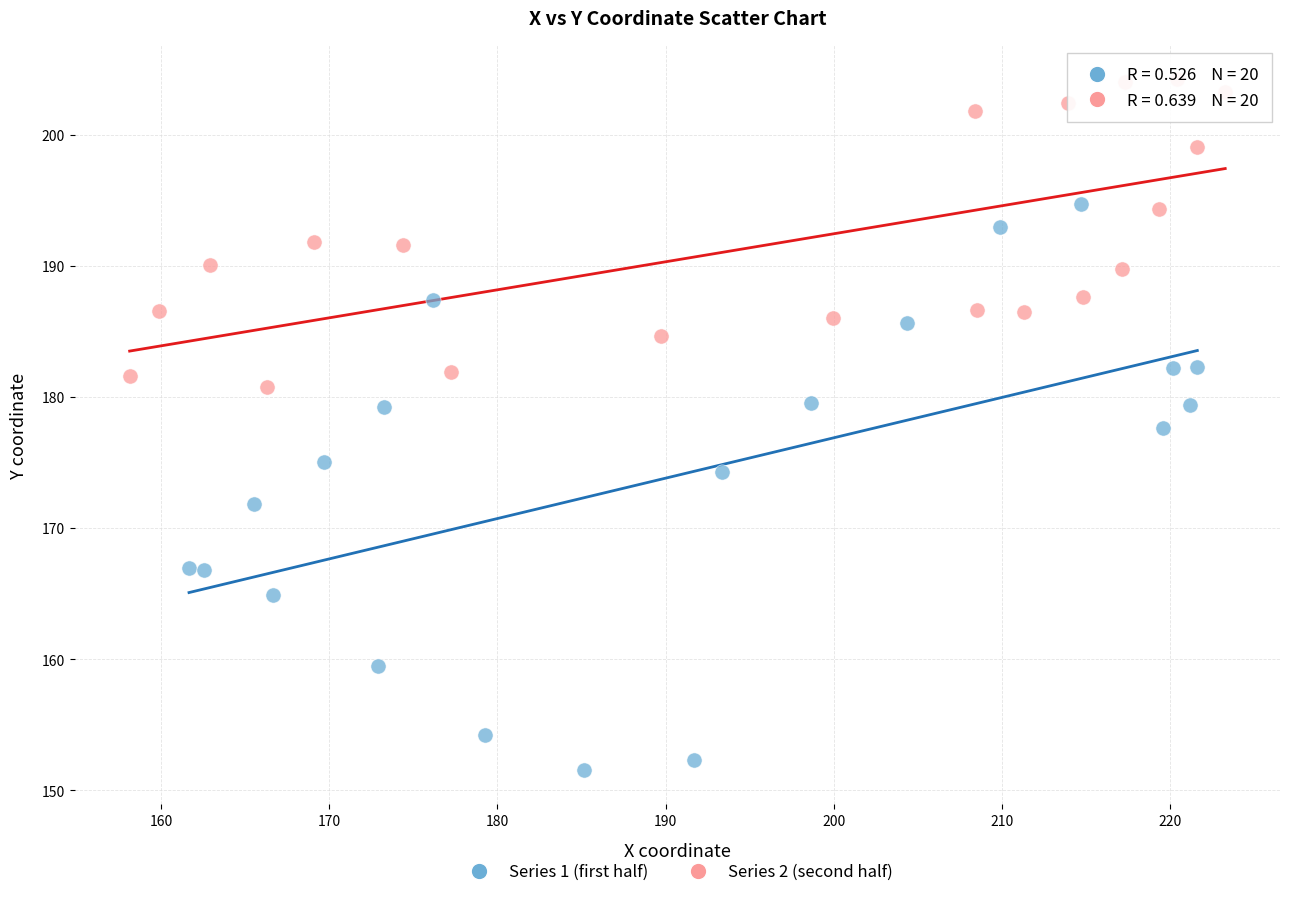

What are all the series names shown in the legend?

Series 1 (first half), Series 2 (second half)